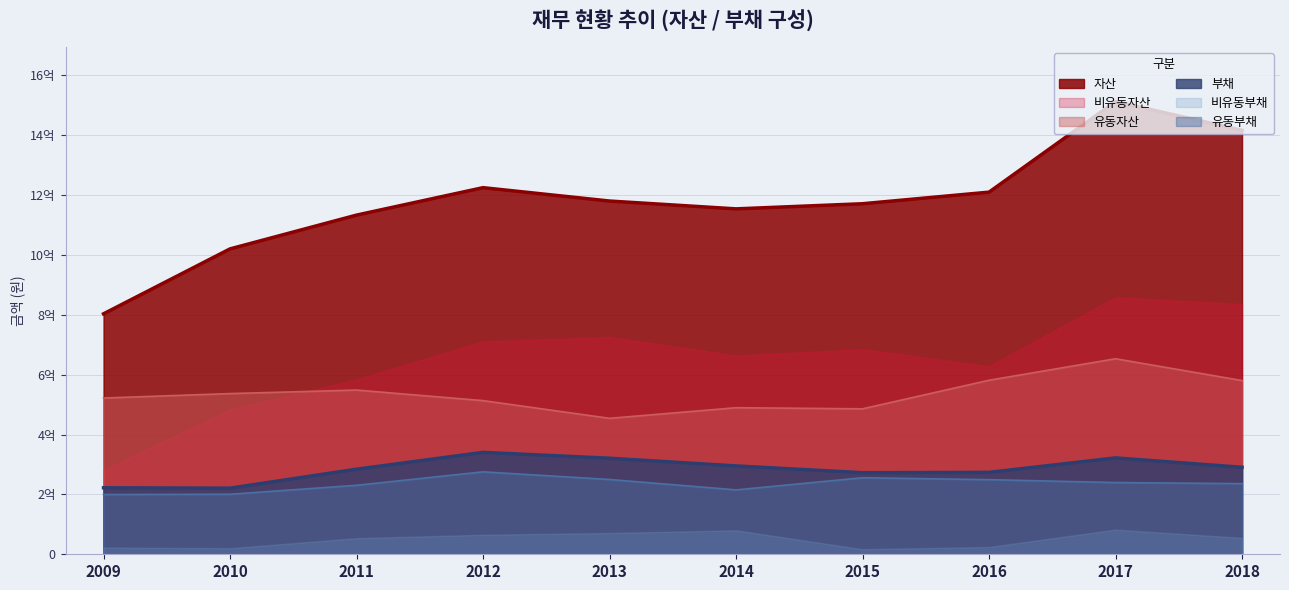

At which category is the sum across all series the highest?

2017